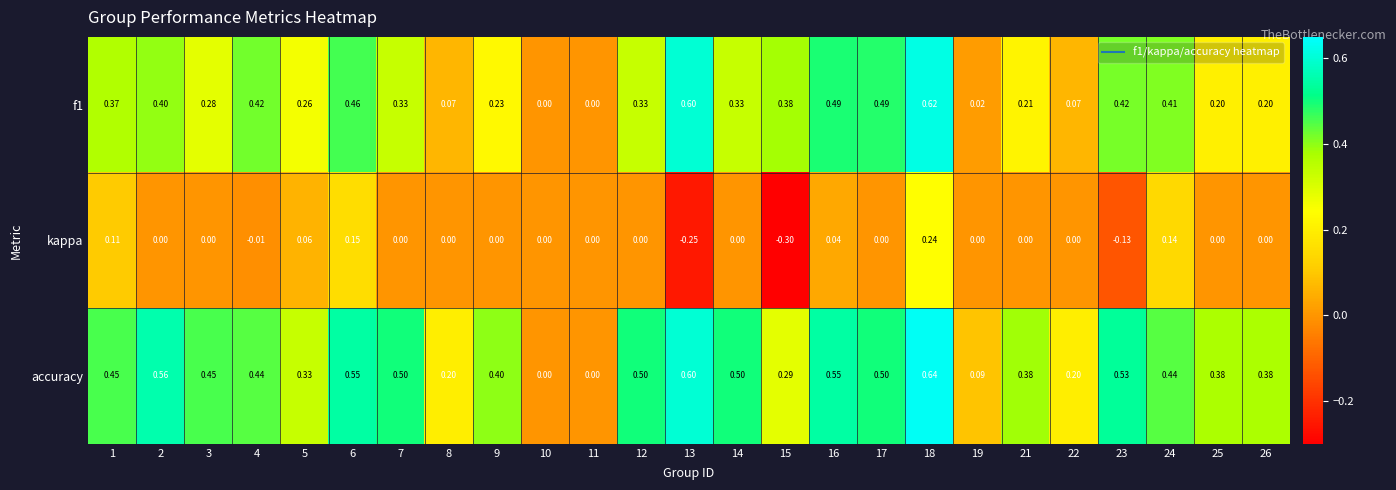

Is the value of kappa at 7 greater than the value of f1 at 2?

No